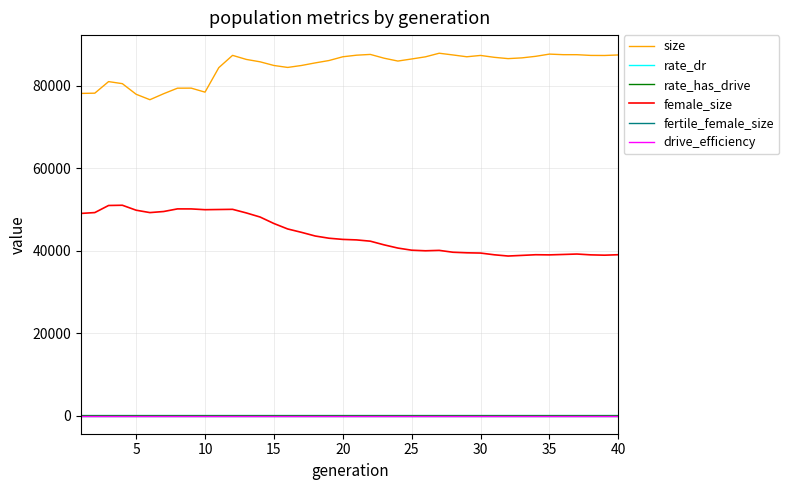

What is the maximum value shown in the chart?

87856.0